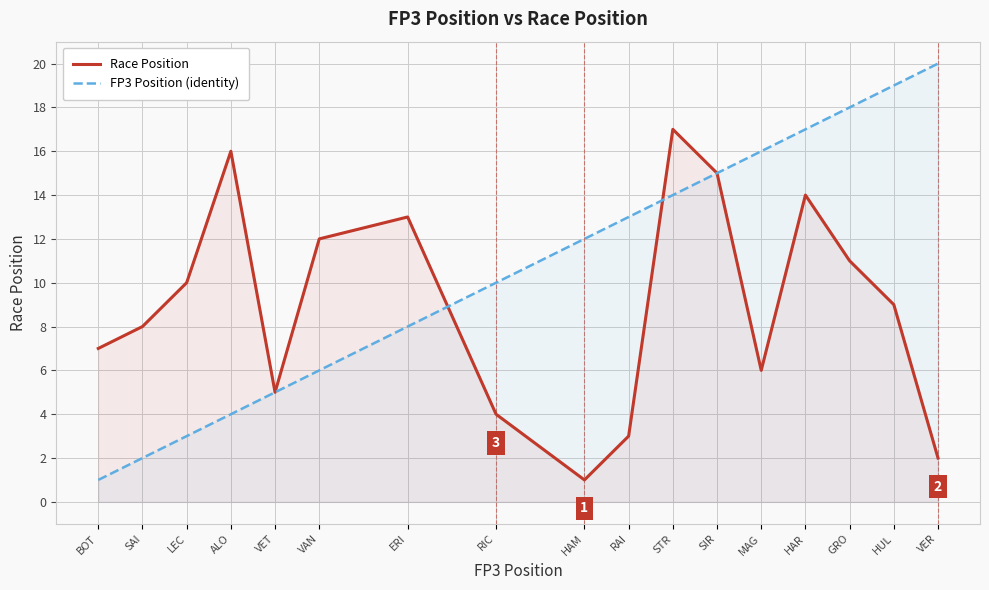

Reading left to right, what are all the values shown in this chart?

Race Position: BOT=7	SAI=8	LEC=10	ALO=16	VET=5	VAN=12	ERI=13	RIC=4	HAM=1	RAI=3	STR=17	SIR=15	MAG=6	HAR=14	GRO=11	HUL=9	VER=2
FP3 Position (identity): BOT=1	SAI=2	LEC=3	ALO=4	VET=5	VAN=6	ERI=8	RIC=10	HAM=12	RAI=13	STR=14	SIR=15	MAG=16	HAR=17	GRO=18	HUL=19	VER=20